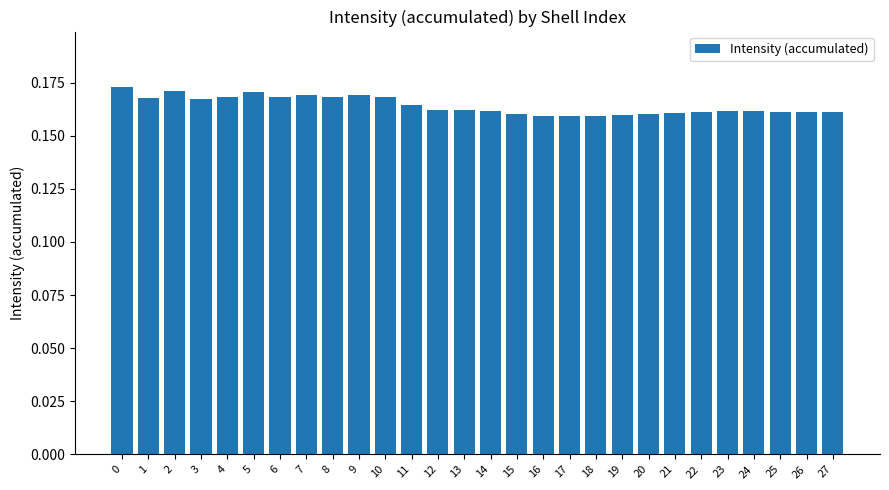

Is it true that the value at 0 is 0.3?

False